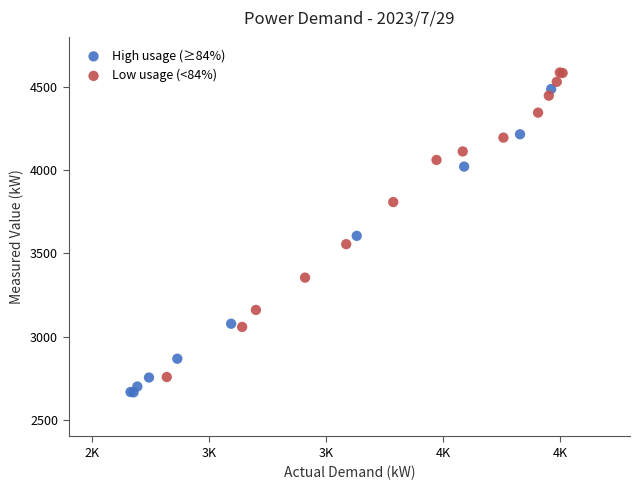

Which series reaches the maximum Y coordinate?

Low usage (<84%)